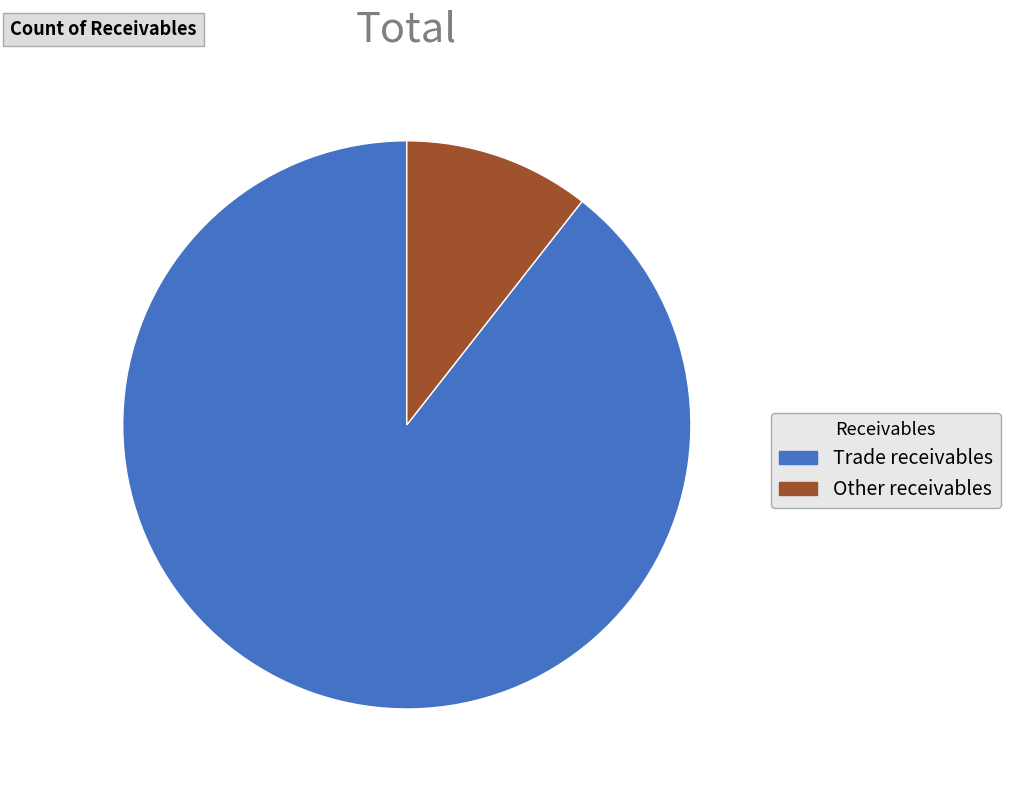

What is the smallest slice in the pie chart?

Other receivables